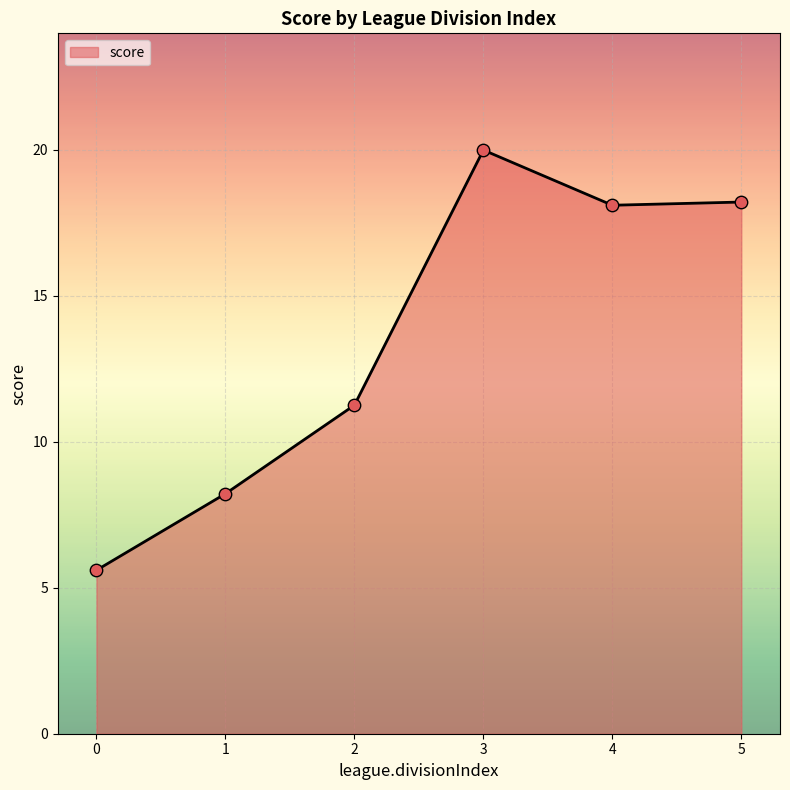

Between 4 and 3, which is larger?

3